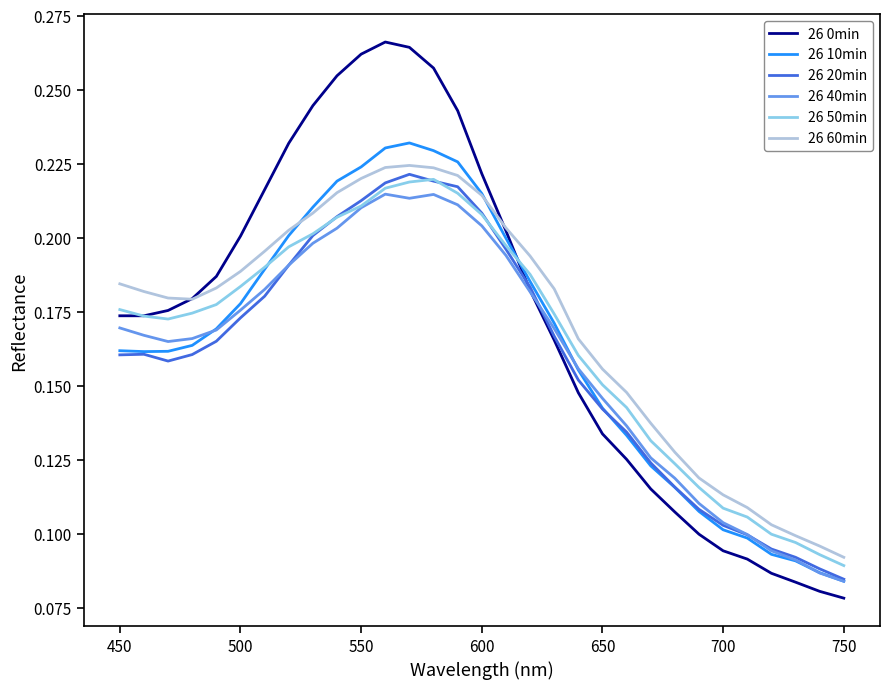

Which series has the widest spread of values?

26 0min